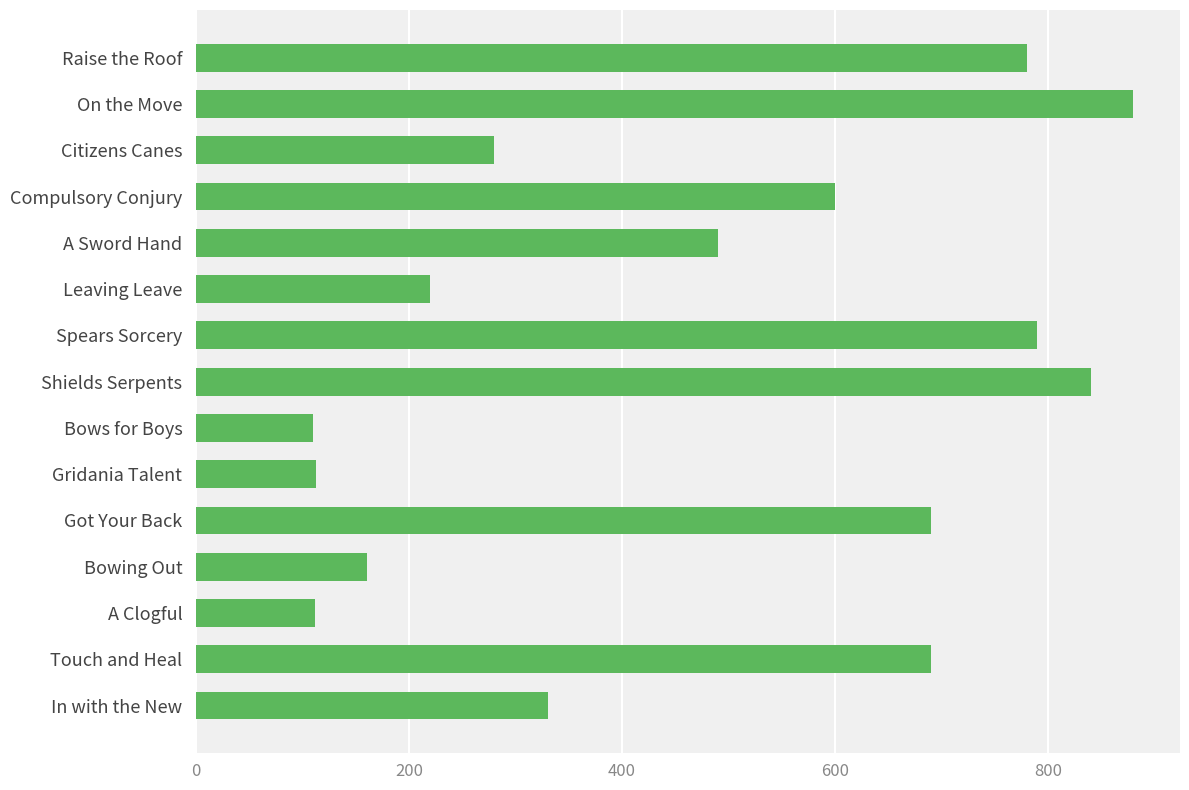

Between A Clogful and Compulsory Conjury, which is larger?

Compulsory Conjury